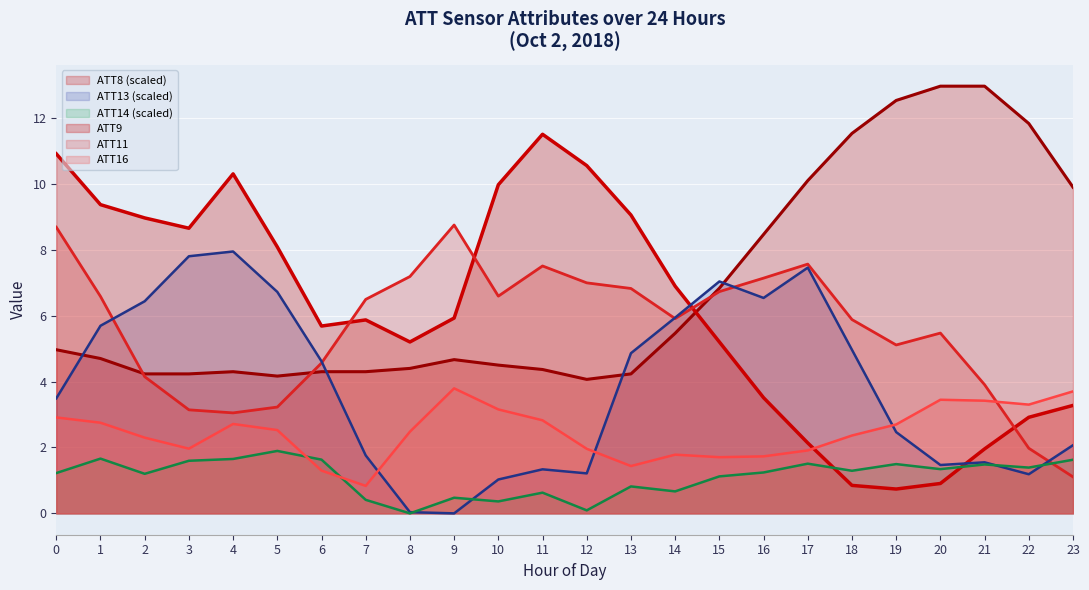

How many lines are shown in the chart?

6